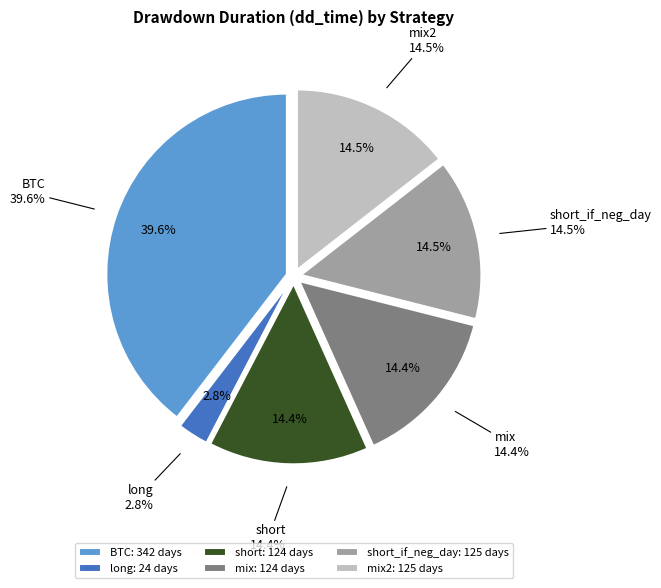

Does any single category account for the majority?

No